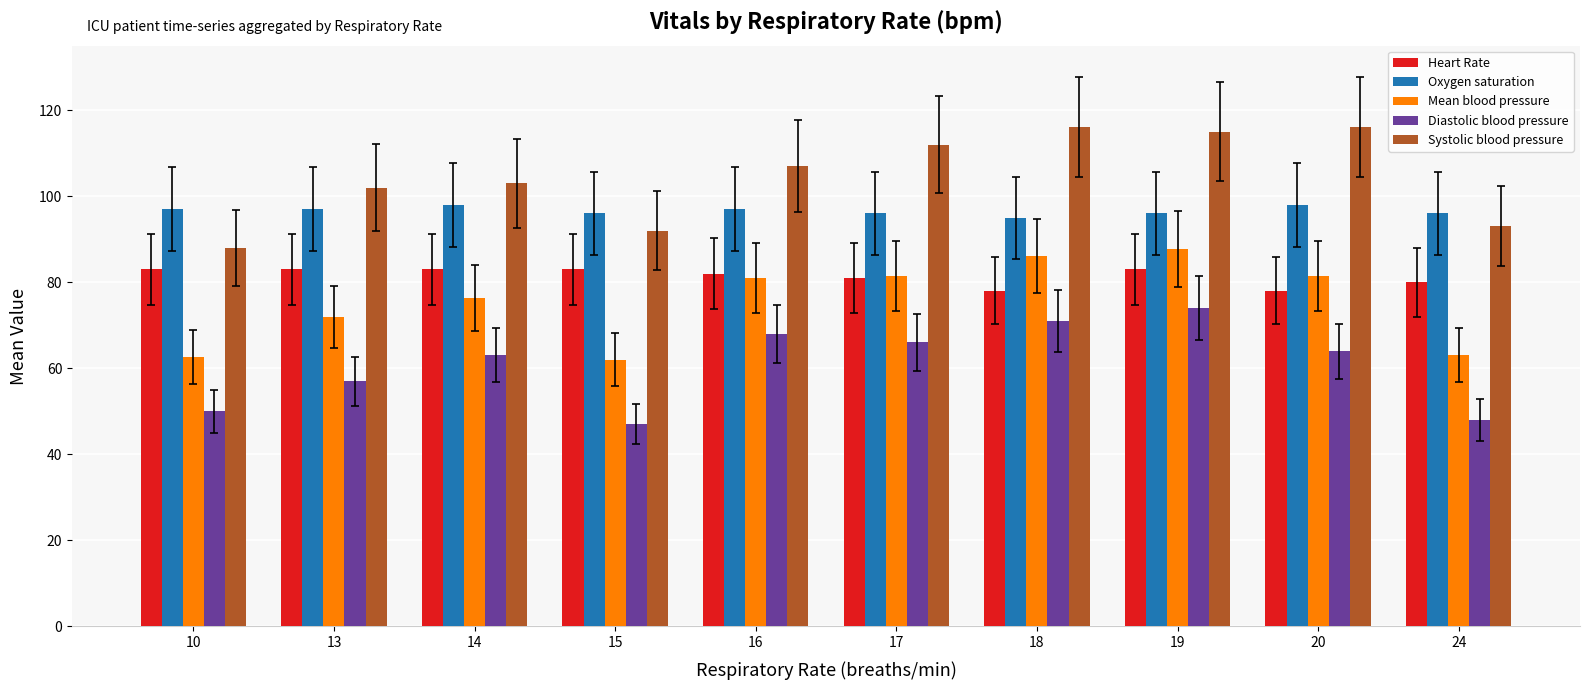

What is the sum of the Oxygen saturation values at 18 and 14?

193.0